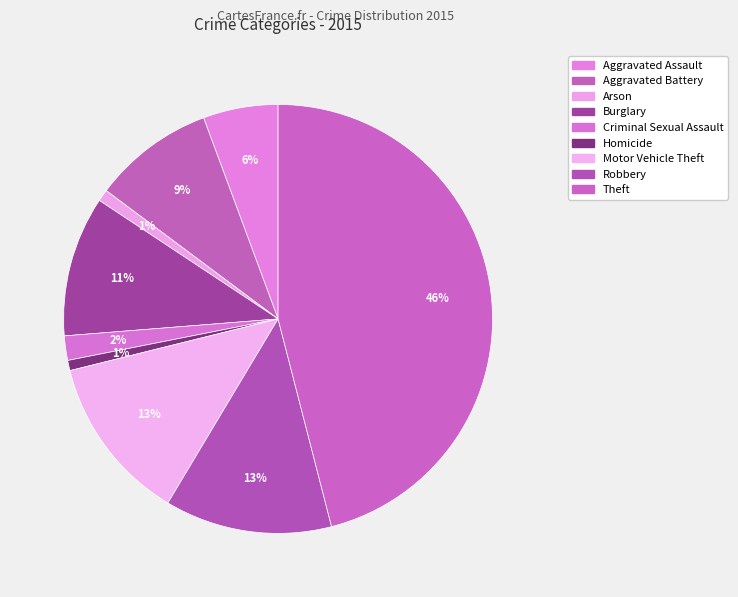

How many segments does this pie chart have?

9